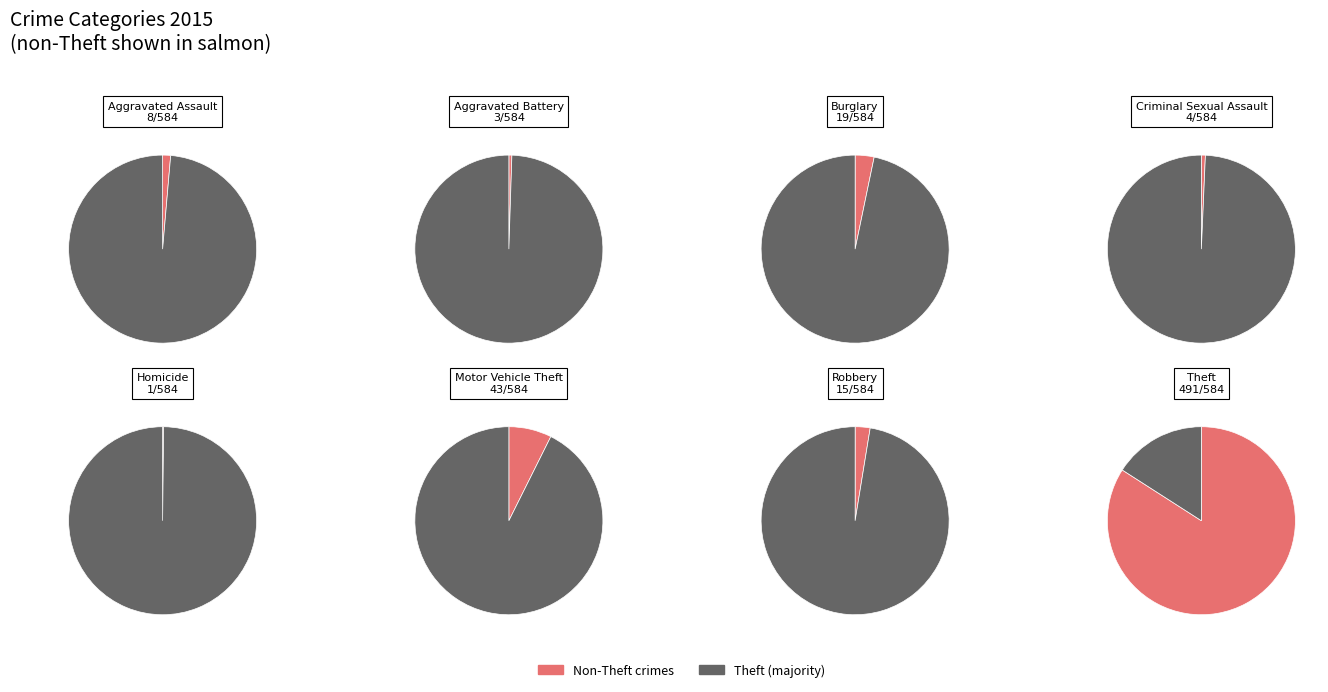

Is the sum of Motor Vehicle Theft and Theft greater than half?

Yes